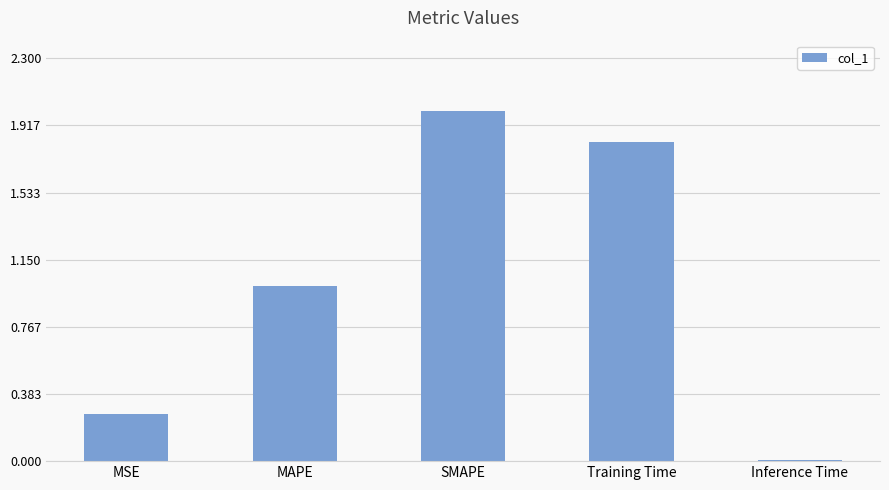

What value does the data have at SMAPE?

2.0